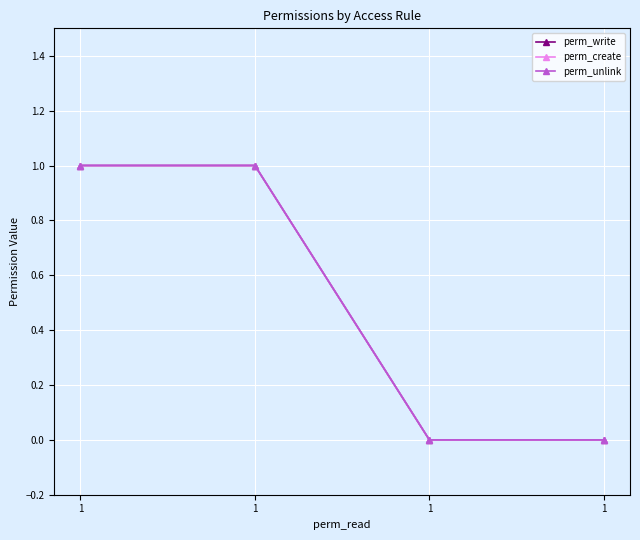

At 1, list the series in order from largest to smallest.

perm_write, perm_create, perm_unlink